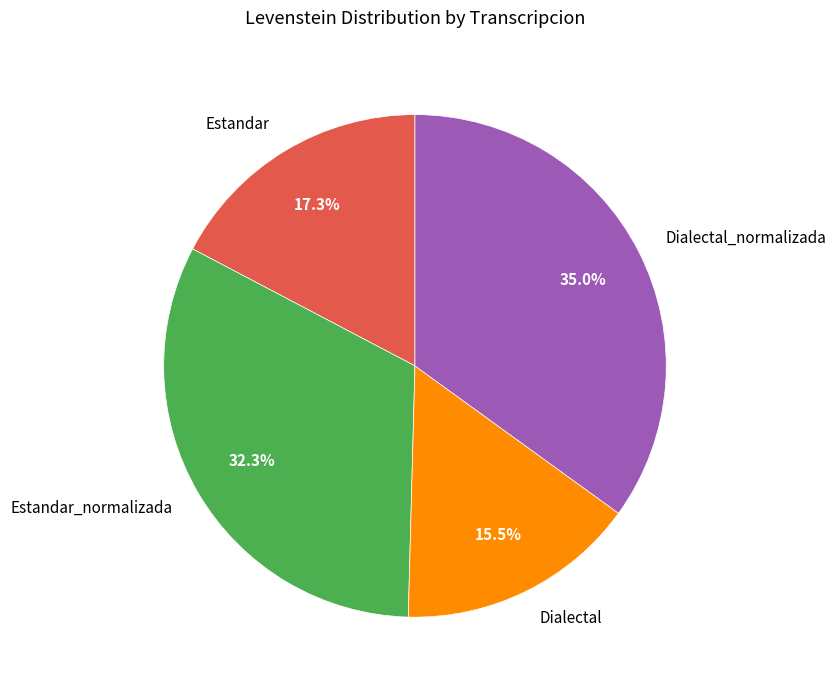

Rank the categories by value from highest to lowest.

Dialectal_normalizada, Estandar_normalizada, Estandar, Dialectal